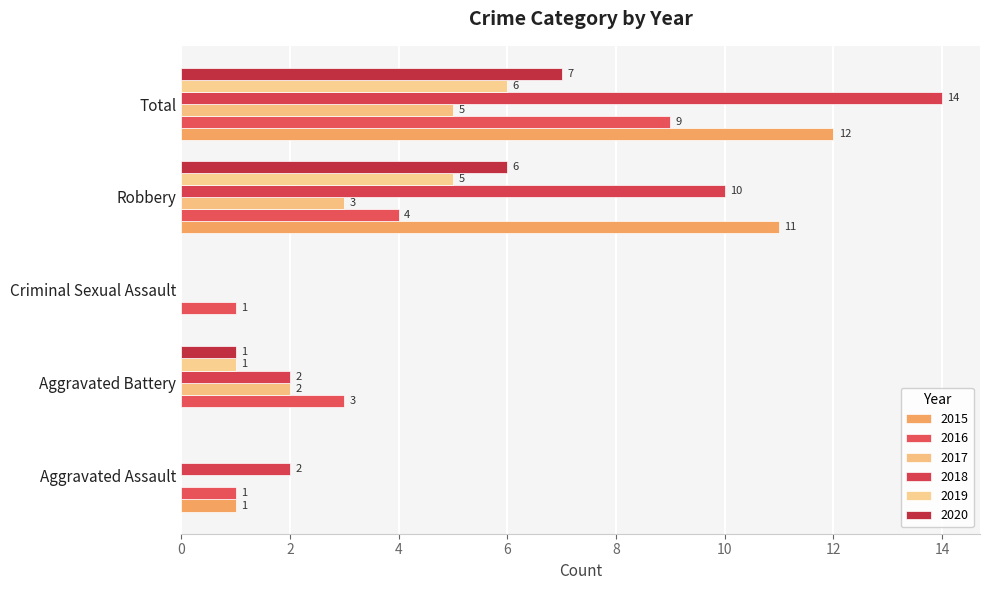

How many series are shown in this chart?

6